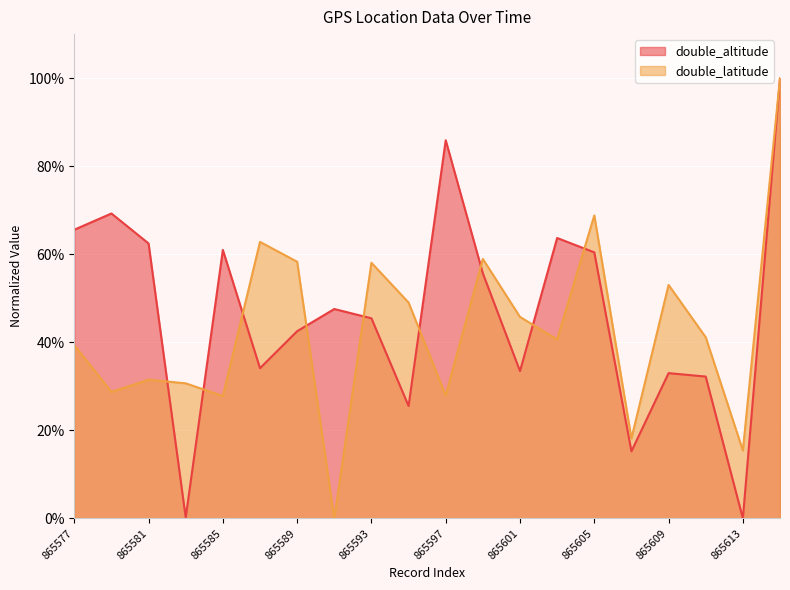

At which category does double_latitude reach its first local valley?

865579